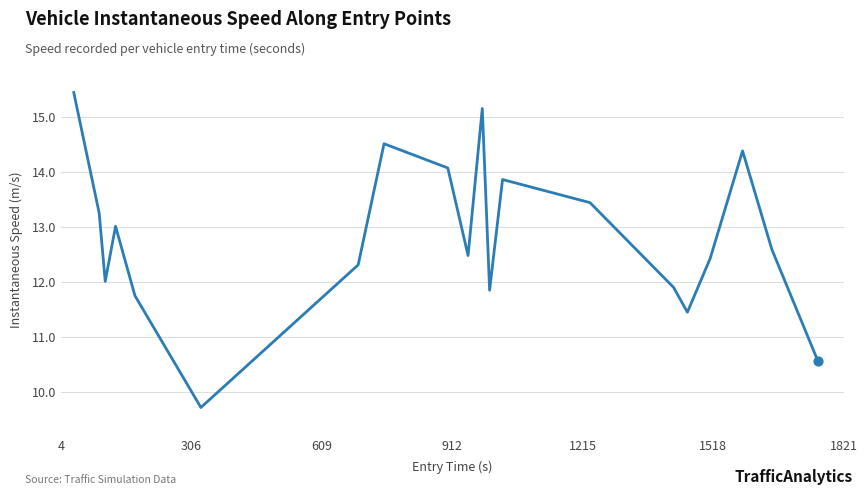

What is the smallest value displayed?

9.7